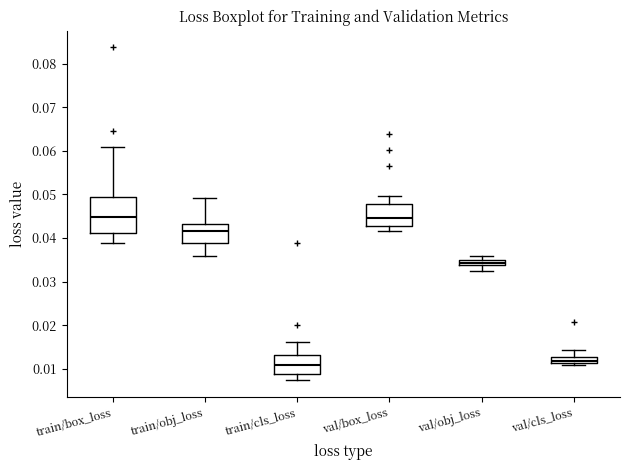

Where does the upper whisker of the box for train/box_loss end on the y-axis? The values are not printed on the chart, so give them approximately, as read against the axis.

0.061